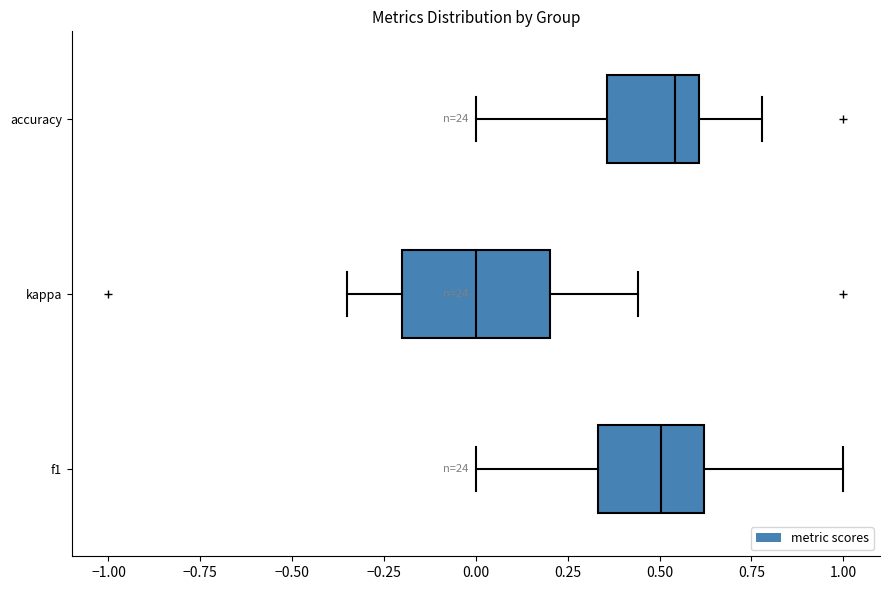

Which box has the furthest to the left median line?

kappa